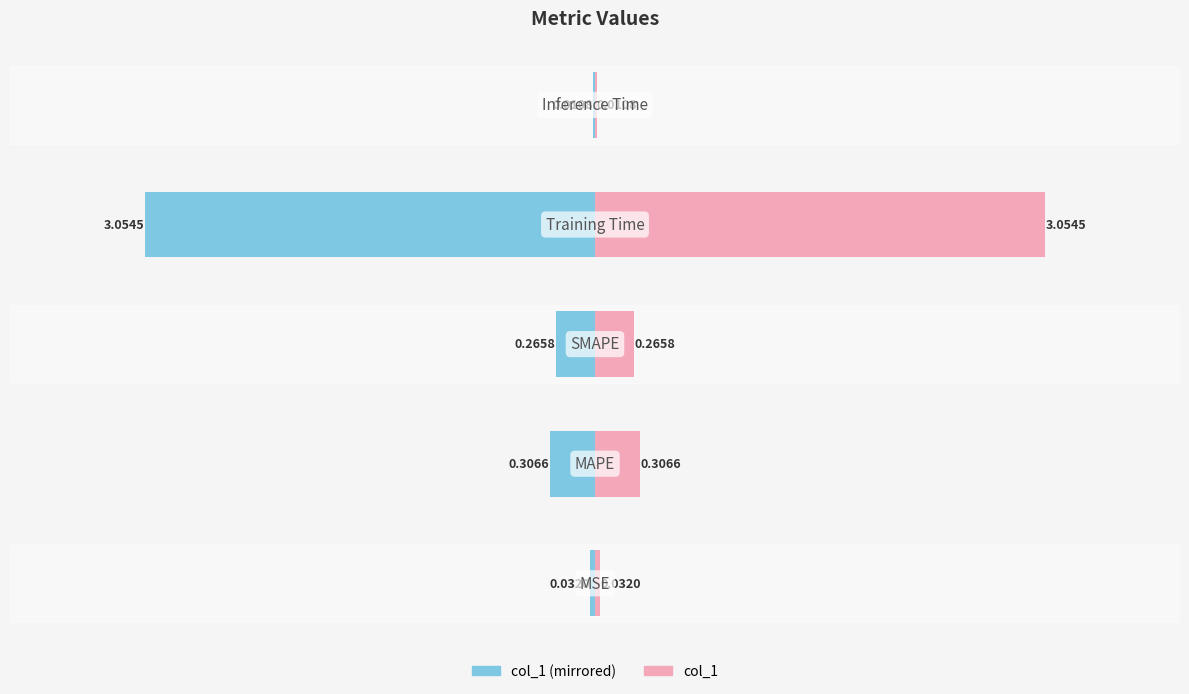

Is the value of col_1 (right) at 0 greater than the value of col_1 (left) at −2?

Yes